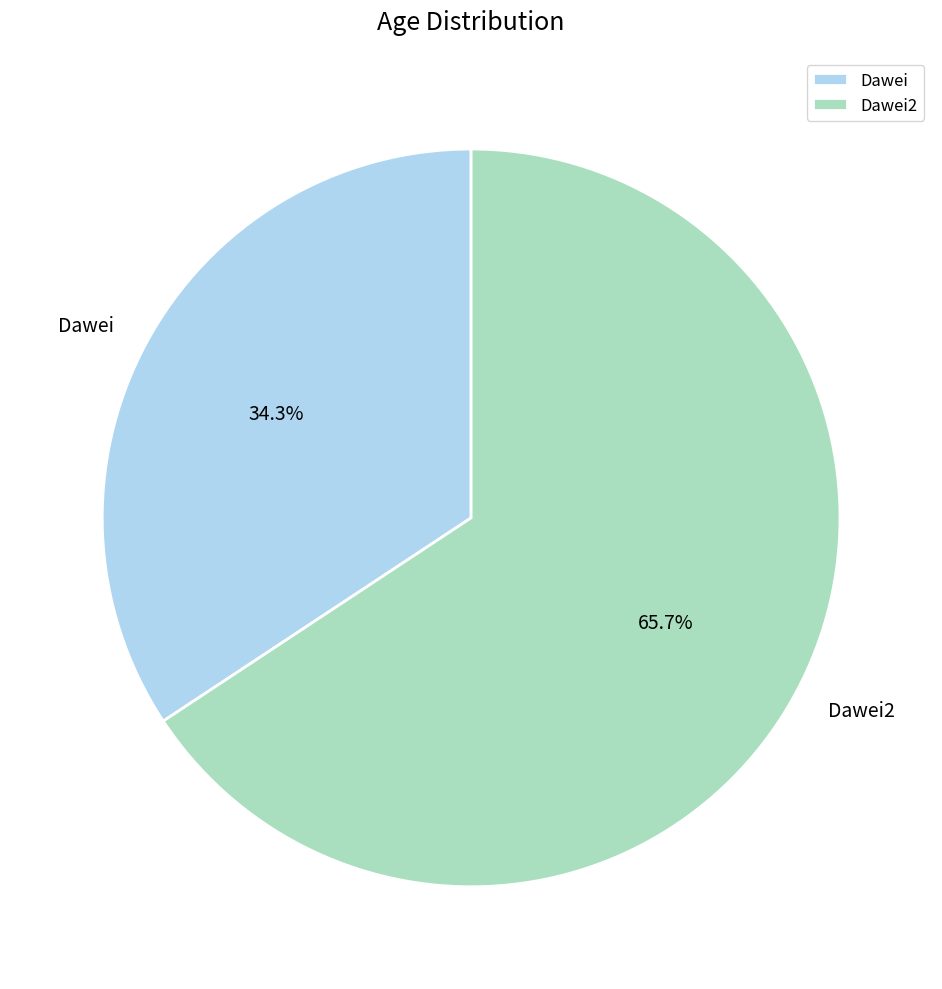

How many segments does this pie chart have?

2